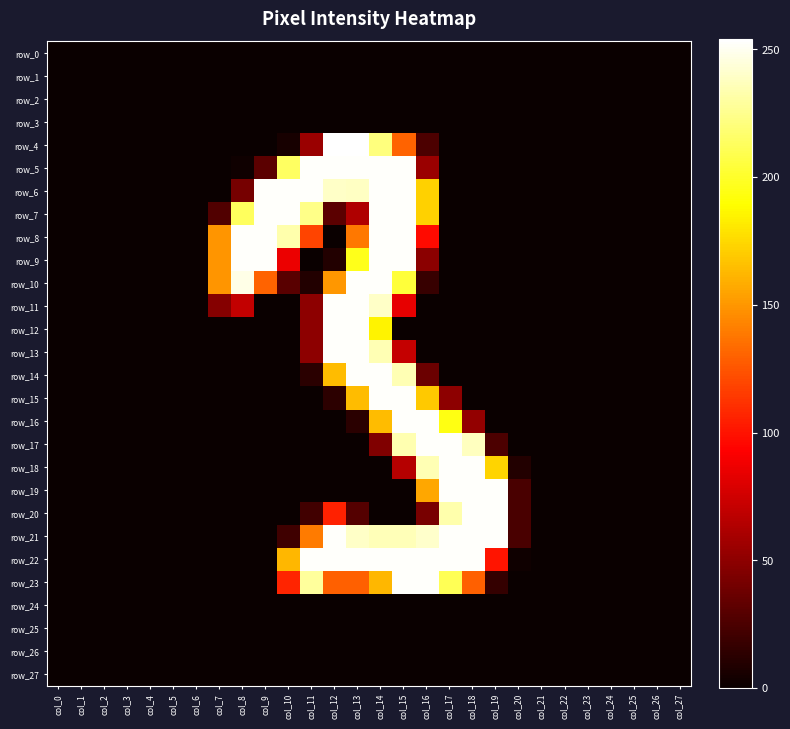

What is the difference between the highest and lowest values at col_20?

24